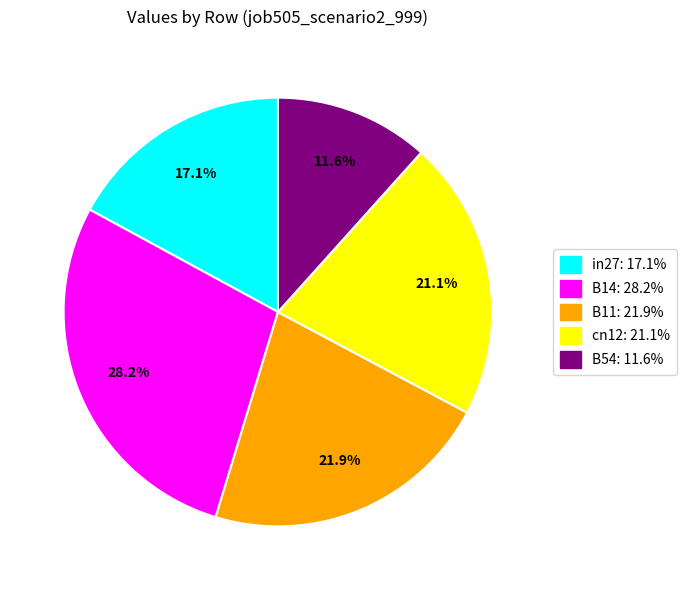

What percentage is NOT represented by cn12?

78.9%